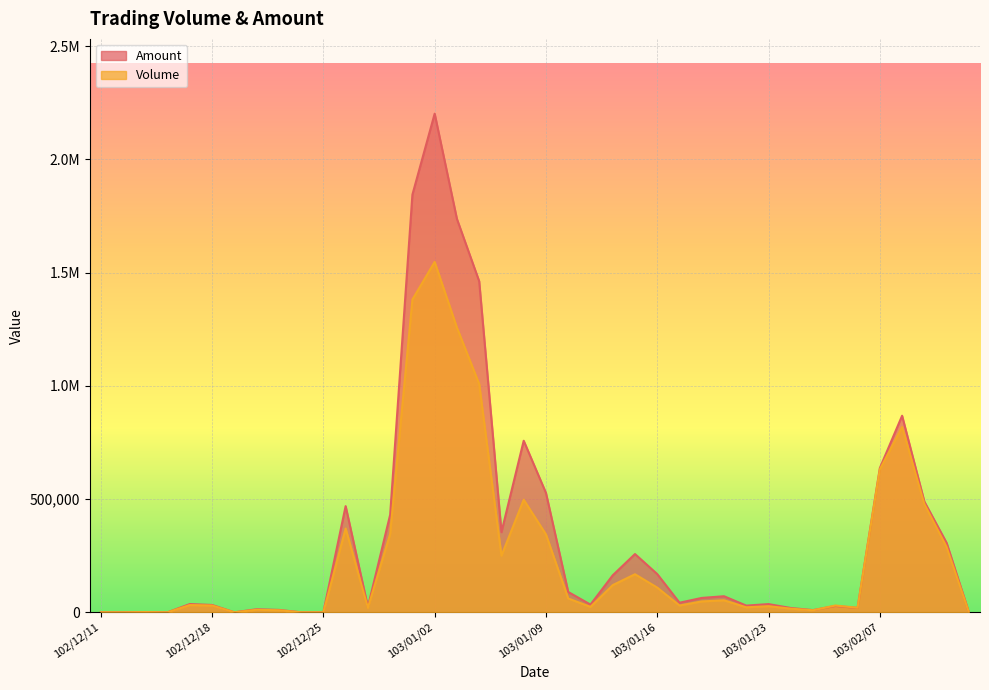

True or false: Volume has a value of 32000 at 102/12/17.

True